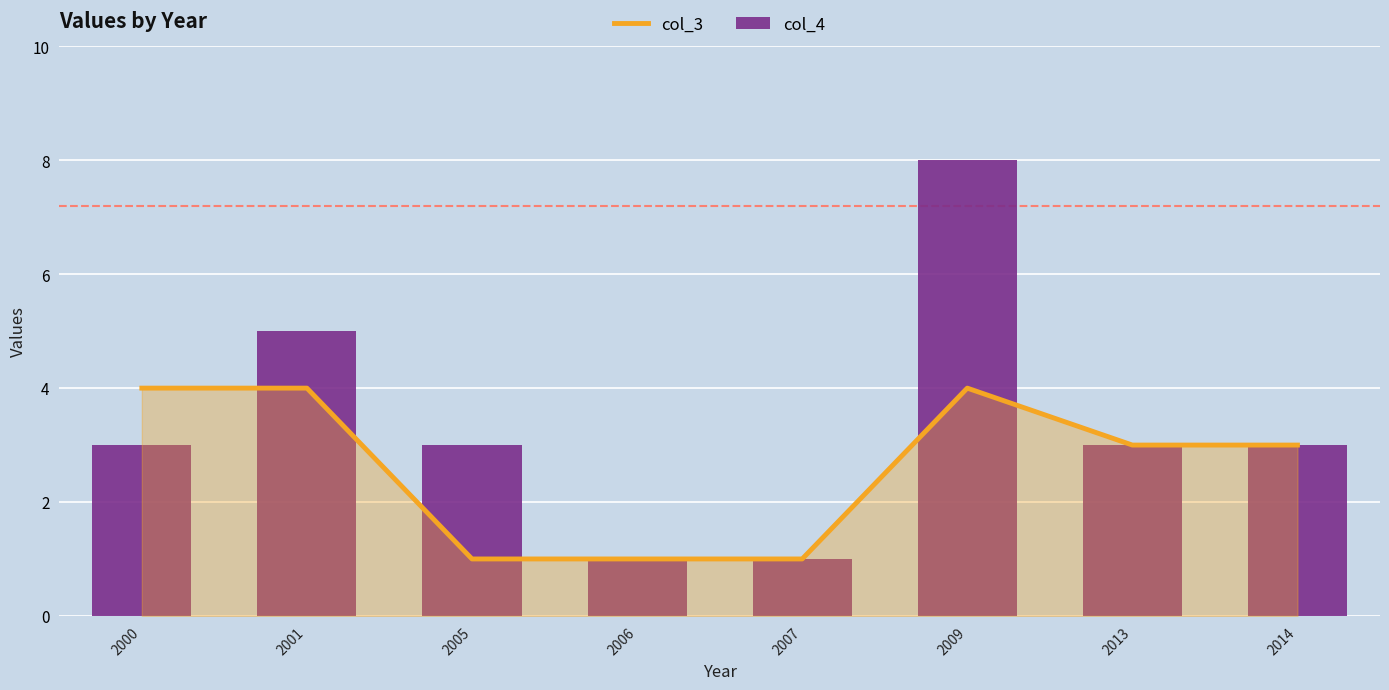

What is the maximum value shown in the chart?

8